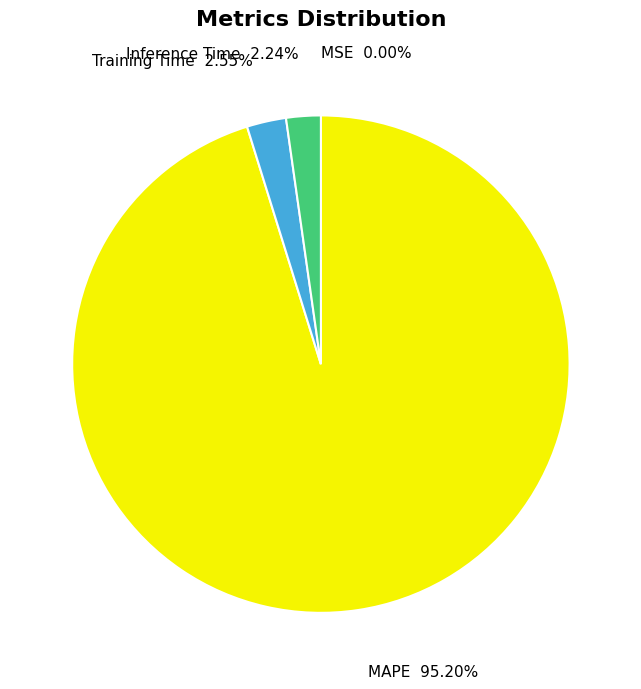

Which slice is the largest?

MAPE